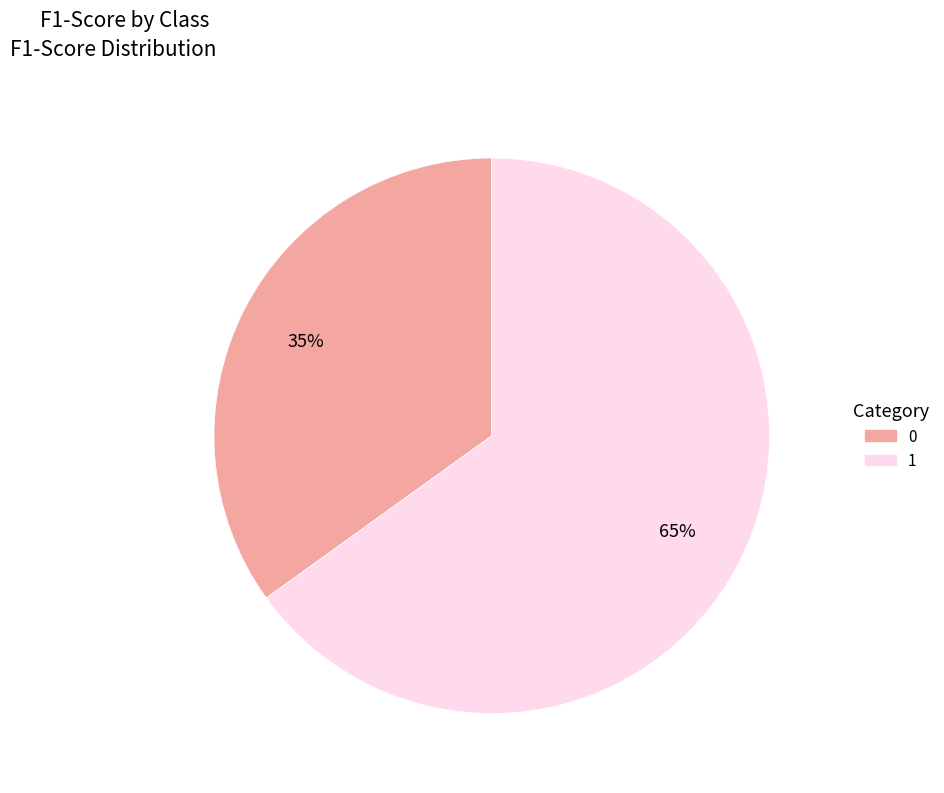

Which slice is the largest?

1